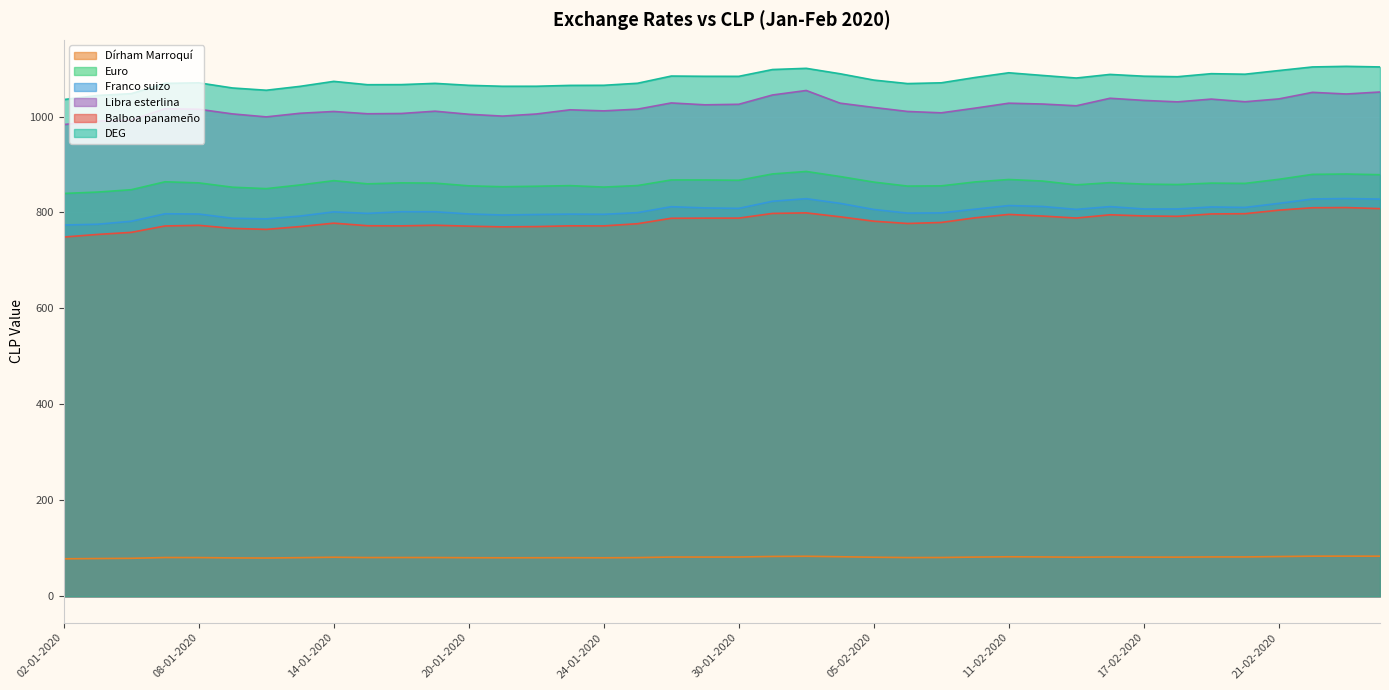

Which series has the largest range (max minus min)?

Libra esterlina